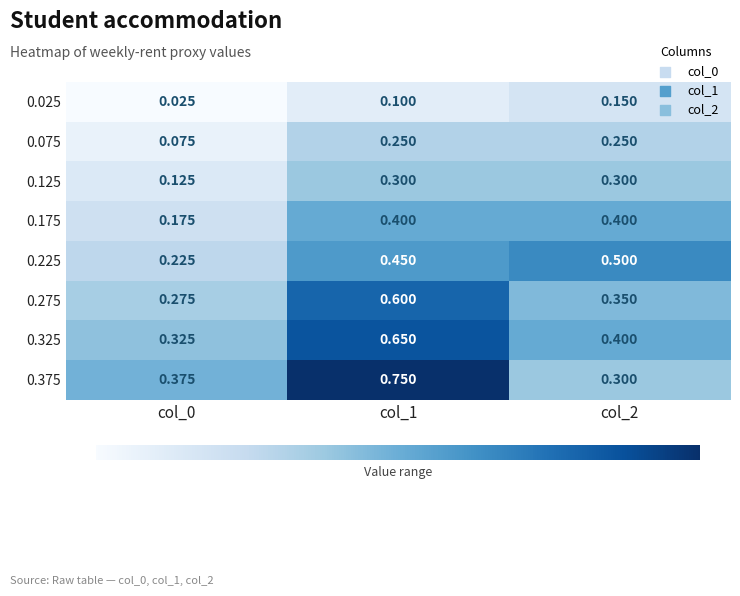

Is the value of 0.025 at col_2 greater than the value of 0.325 at col_2?

No